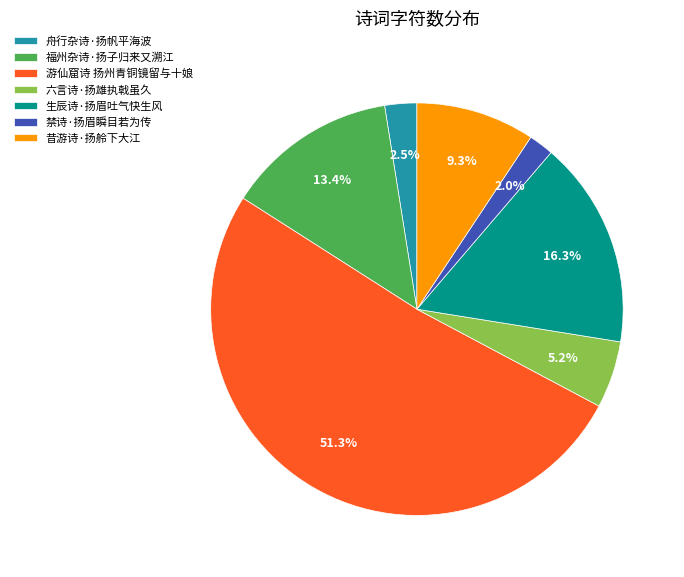

Is there any slice that represents more than half of the pie?

Yes